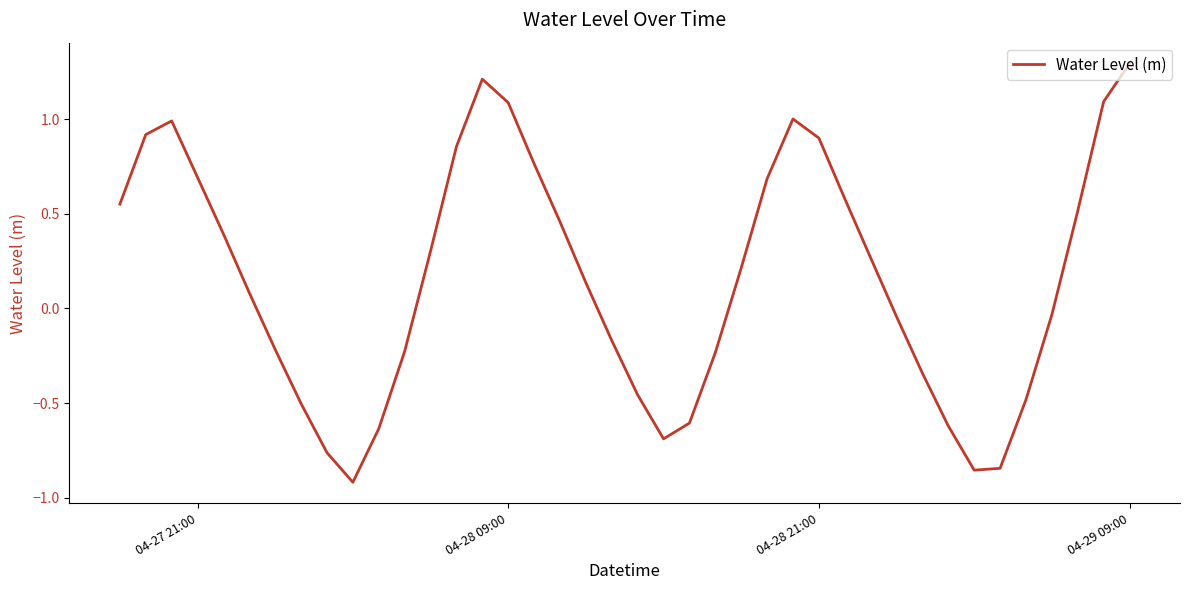

How many lines are shown in the chart?

1